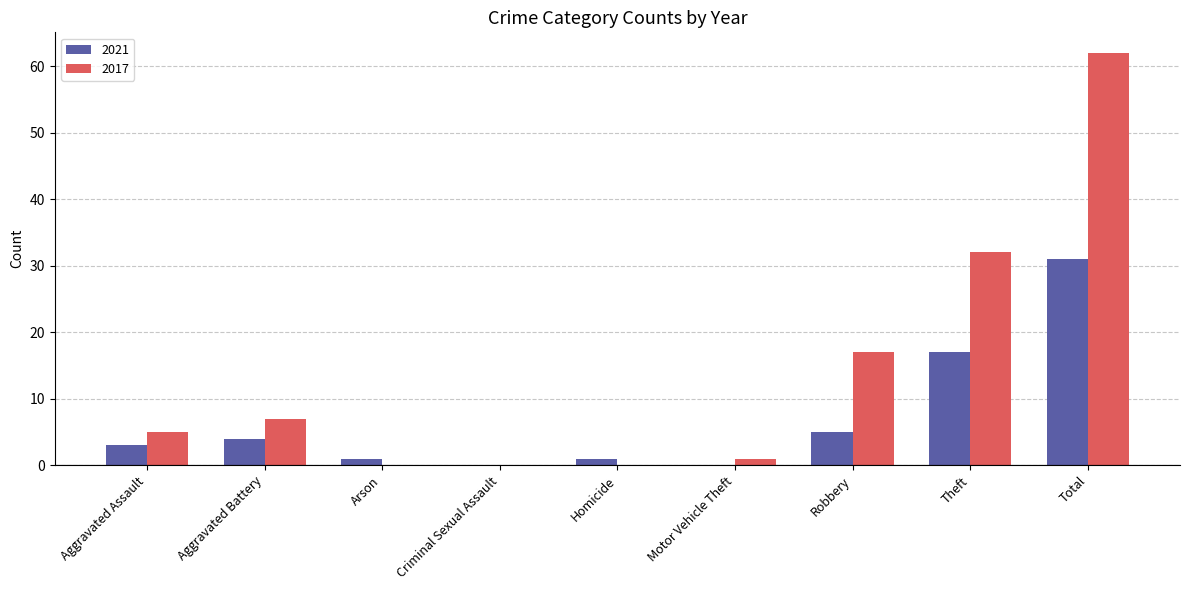

How many groups of bars are there?

9